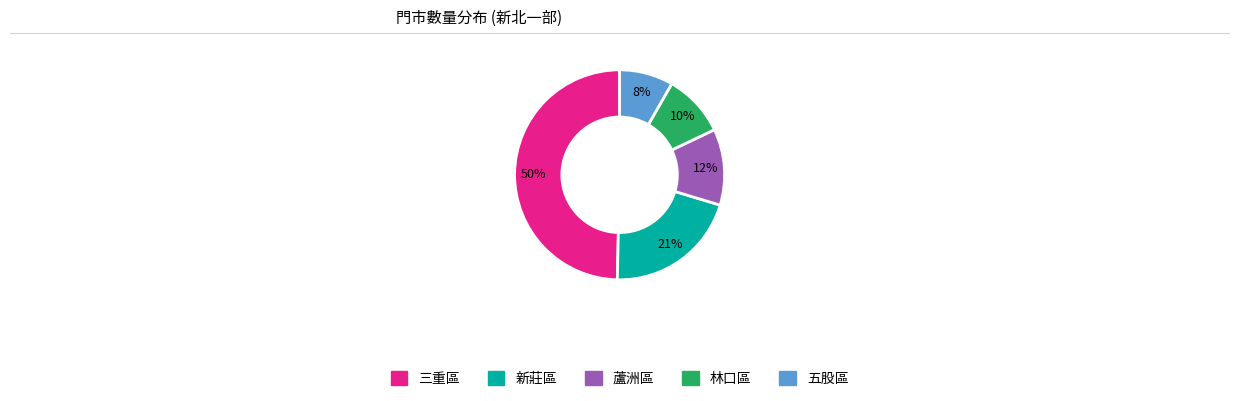

What is the smallest slice in the pie chart?

五股區